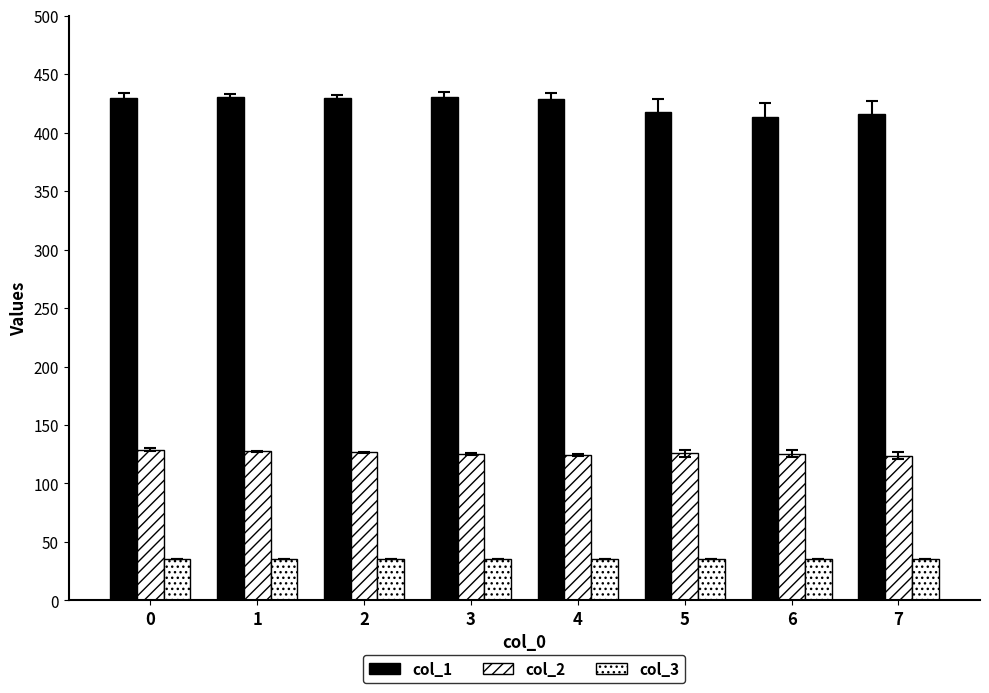

How many groups of bars are there?

8